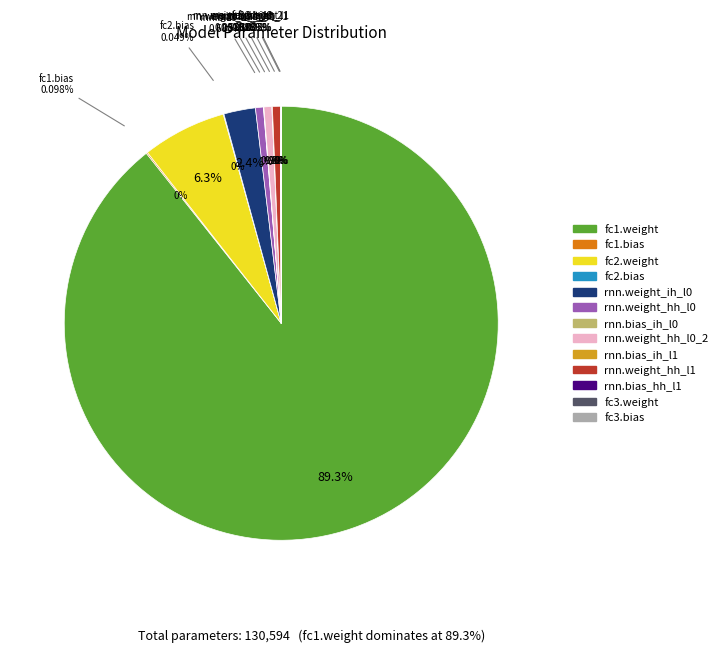

Which category has the biggest portion of the pie?

fc1.weight